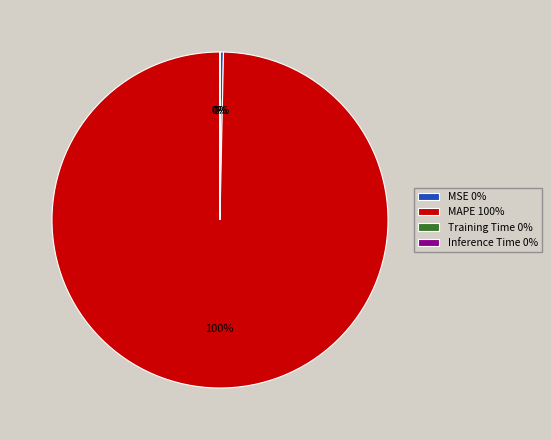

To the nearest percent, what is the combined percentage of MSE and MAPE?

100%